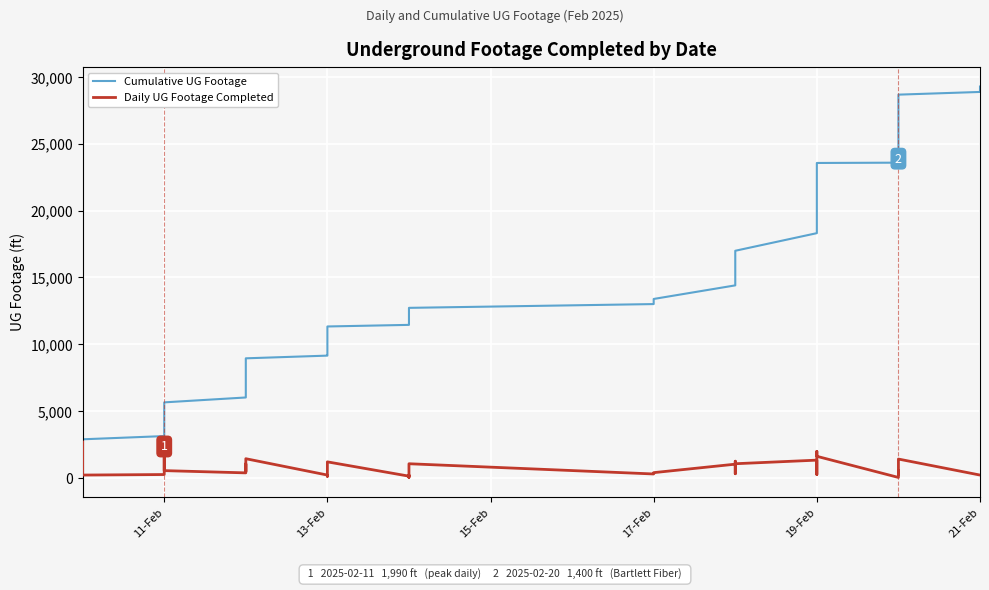

List the series in order of their overall mean, lowest first.

Daily UG Footage Completed, Cumulative UG Footage